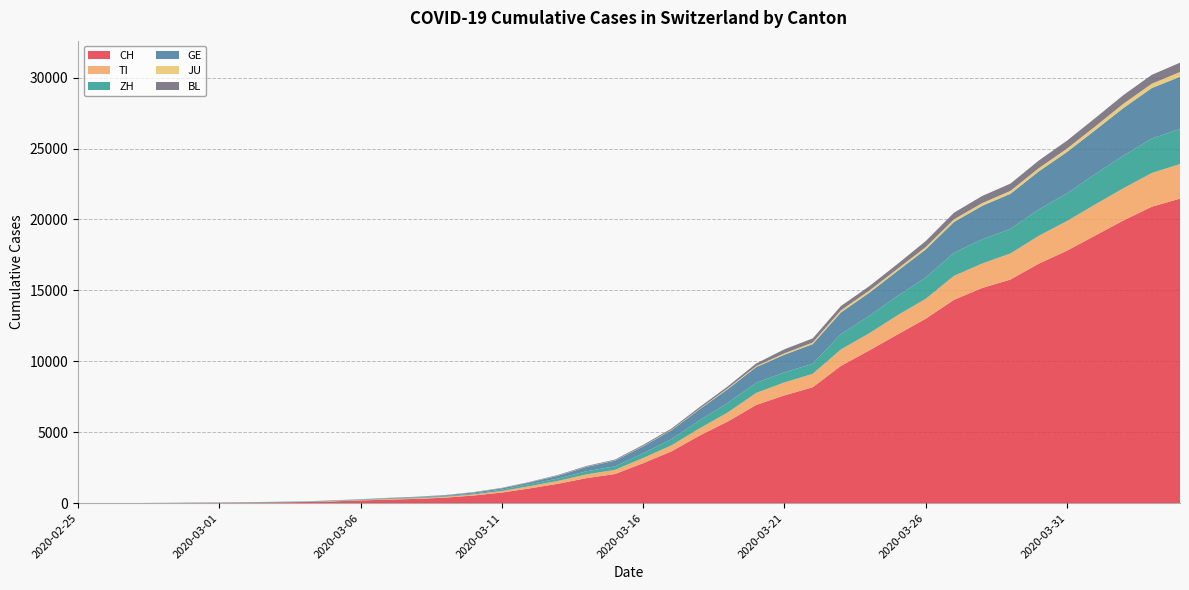

Reading right to left, transcribe all the data shown in this chart.

CH: 21469	20899	19933	18867	17800	16883	15767	15169	14337	13004	11890	10766	9679	8172	7598	6923	5764	4767	3651	2817	2052	1768	1373	1045	748	541	390	303	251	193	125	83	60	41	30	22	13	6	2	0
TI: 2442	2377	2271	2195	2091	1962	1837	1727	1688	1401	1354	1209	1162	945	916	849	638	511	426	368	293	265	206	163	108	75	61	49	41	28	25	13	8	4	2	2	1	1	1	0
ZH: 2466	2433	2305	2141	1952	1861	1735	1703	1629	1502	1370	1223	1075	711	711	711	679	568	429	326	250	218	163	140	101	62	49	40	34	29	23	15	13	10	7	6	2	2	0	0
GE: 3685	3553	3354	3094	2914	2682	2472	2365	2169	1981	1755	1632	1532	1383	1241	1110	967	778	633	497	403	310	197	123	91	75	50	40	32	21	17	14	14	11	10	7	4	1	1	0
JU: 335	309	300	265	238	226	207	192	187	165	149	155	149	114	100	69	61	36	29	25	19	18	17	12	7	7	7	5	5	4	4	2	2	1	1	1	1	0	0	0
BL: 656	625	610	588	561	539	511	502	466	422	341	306	302	289	282	184	134	116	89	76	54	47	42	26	26	22	20	19	15	6	6	2	2	2	2	2	1	0	0	0